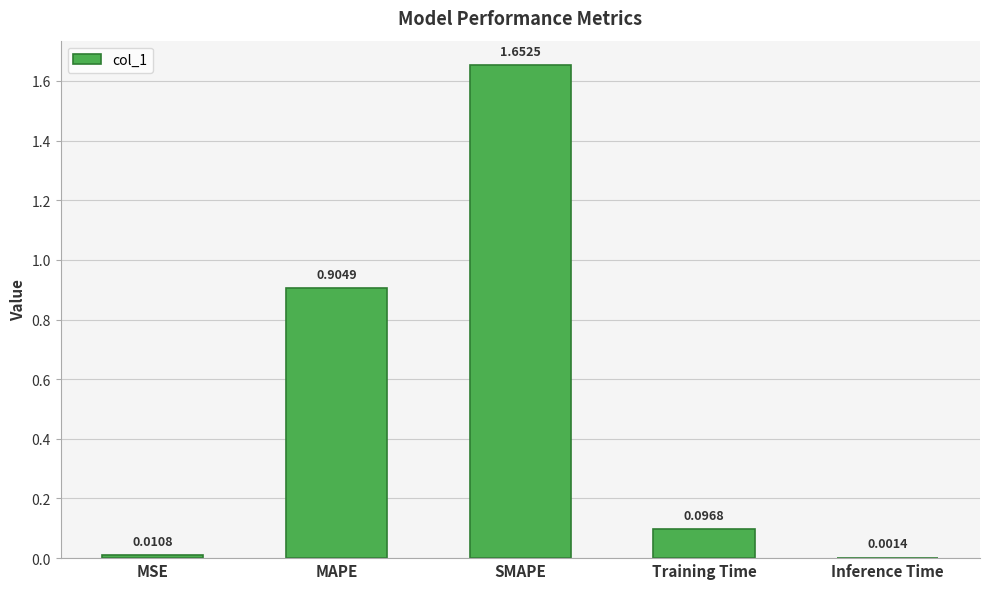

What is the sum of the values at MAPE and SMAPE?

2.6